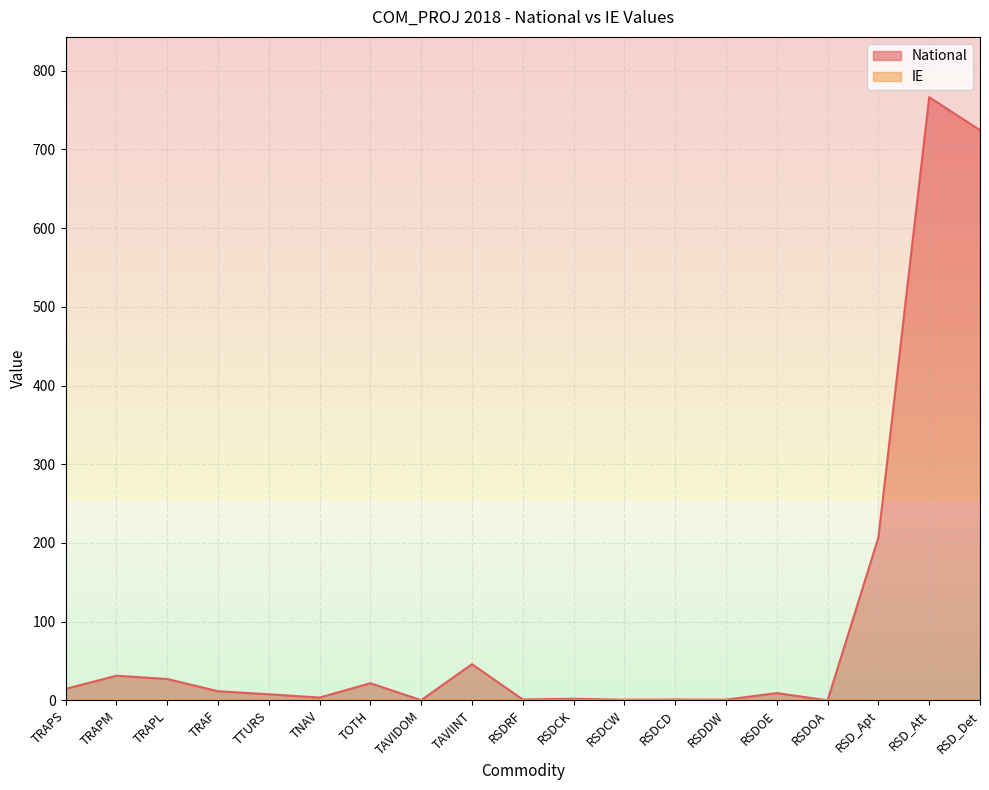

Does the chart display data point markers on the line(s)?

No